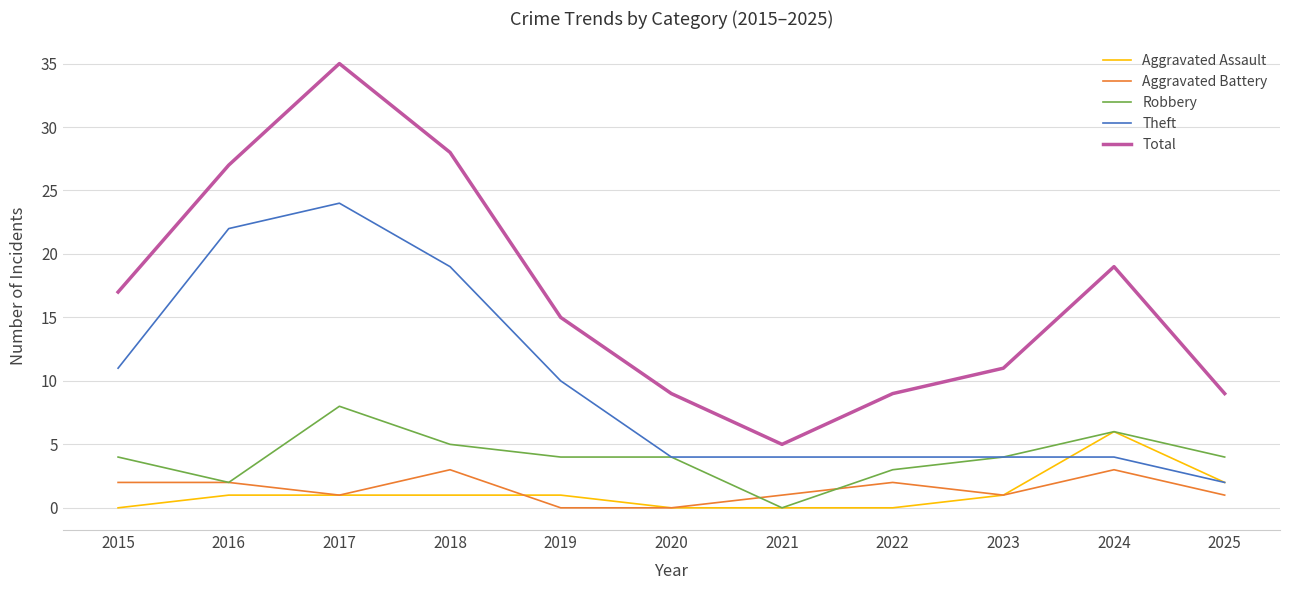

Reading left to right, list all the values displayed in this chart.

Aggravated Assault: 0	1	1	1	1	0	0	0	1	6	2
Aggravated Battery: 2	2	1	3	0	0	1	2	1	3	1
Robbery: 4	2	8	5	4	4	0	3	4	6	4
Theft: 11	22	24	19	10	4	4	4	4	4	2
Total: 17	27	35	28	15	9	5	9	11	19	9